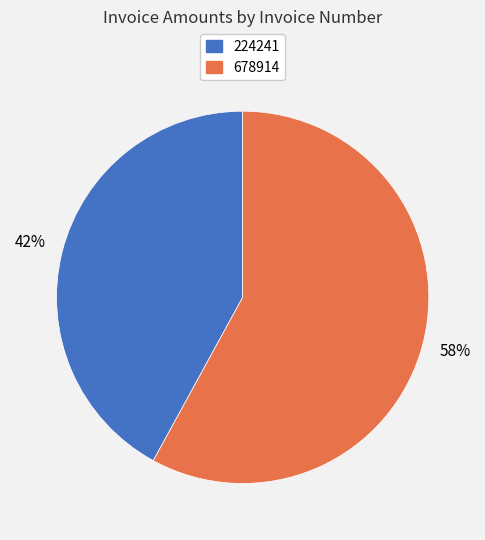

Which category accounts for the majority?

678914